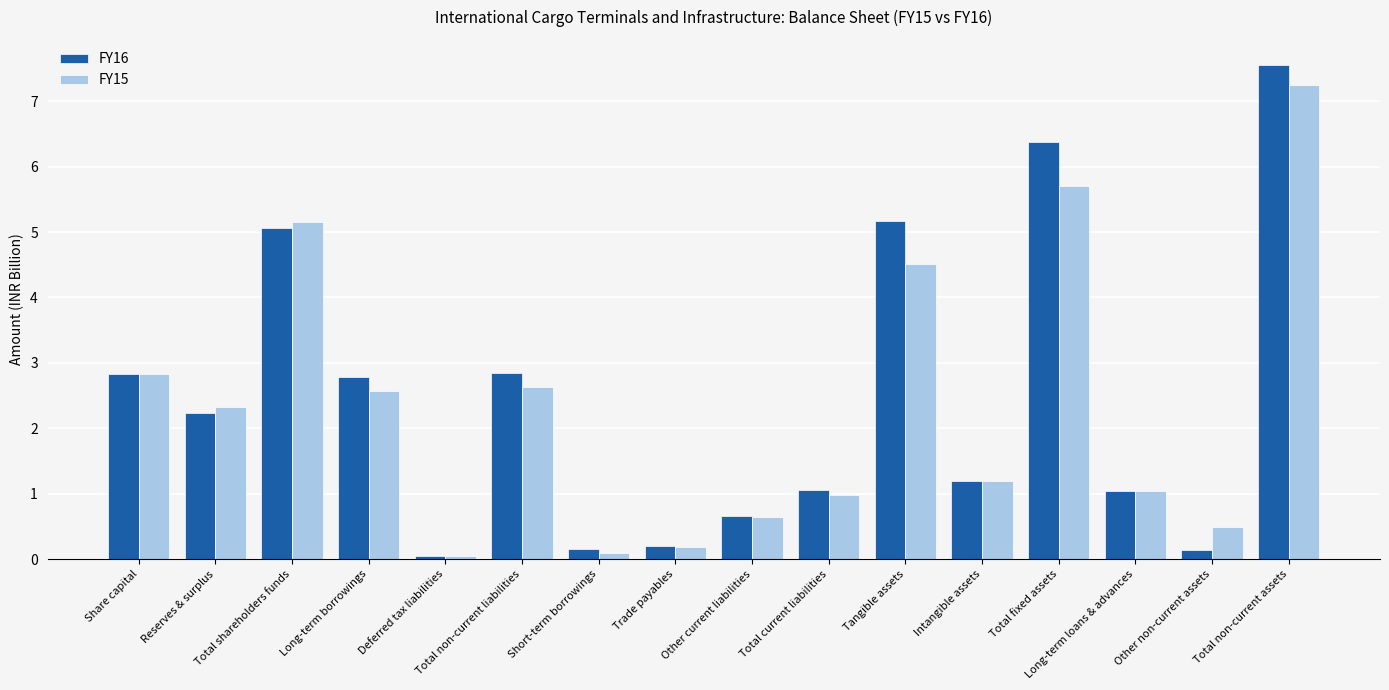

The FY16 series shows 0.1 at Other non-current assets. True or false?

True